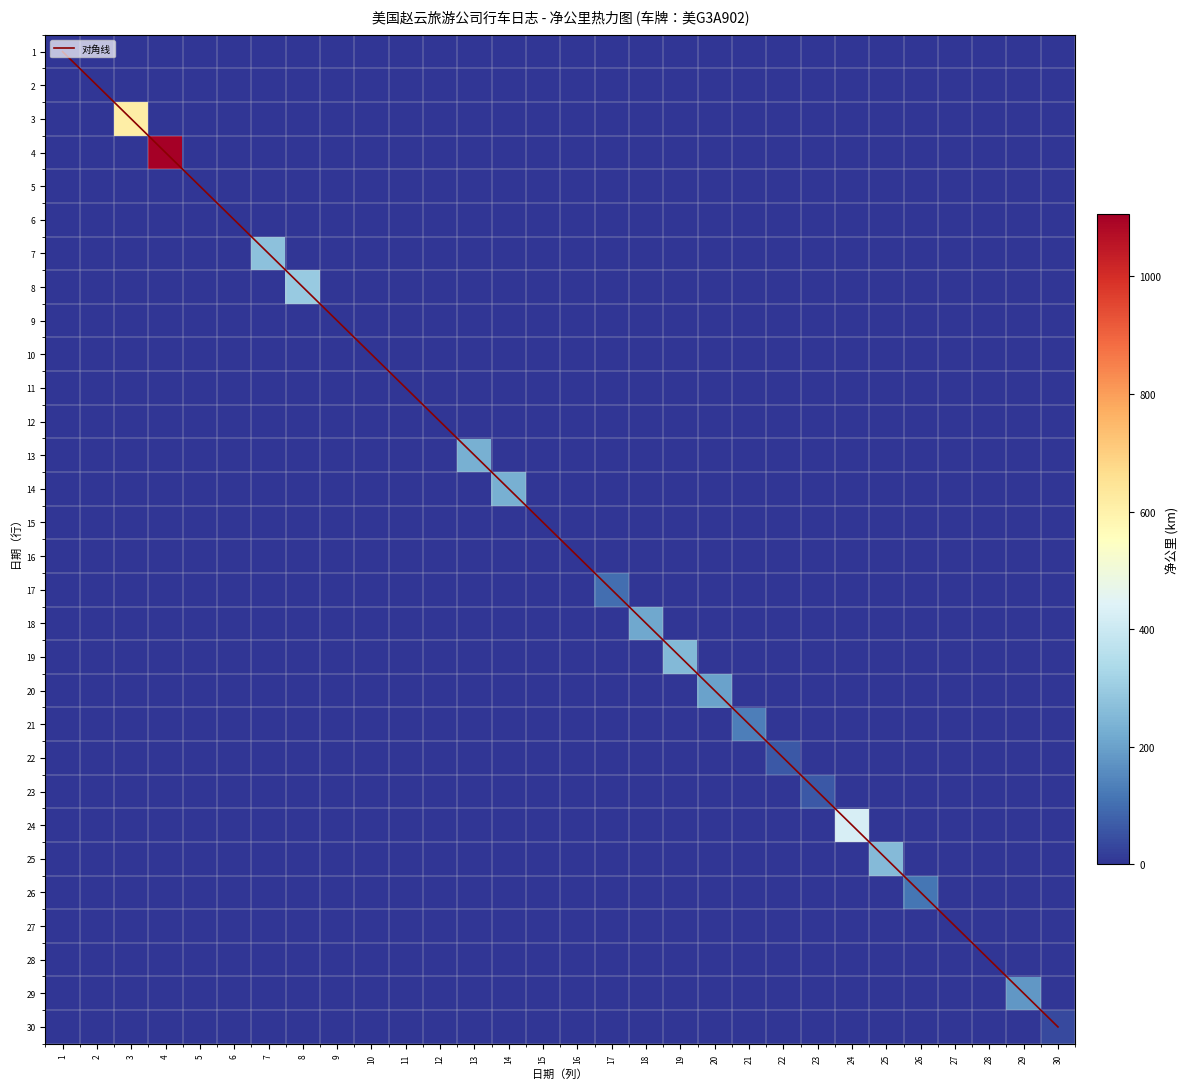

At how many categories does at least one series exceed 1101?

1